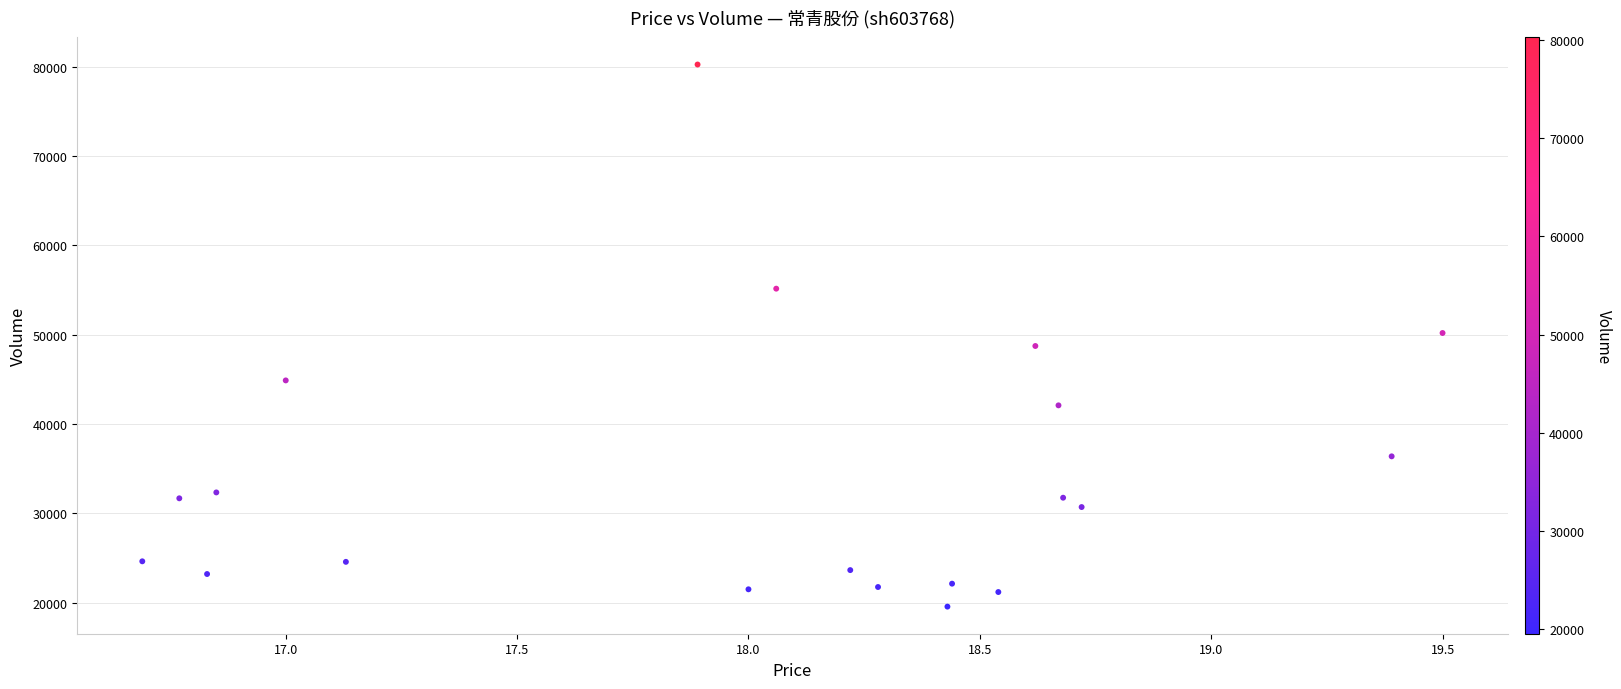

What is the range of Y values (max minus min)?

60679